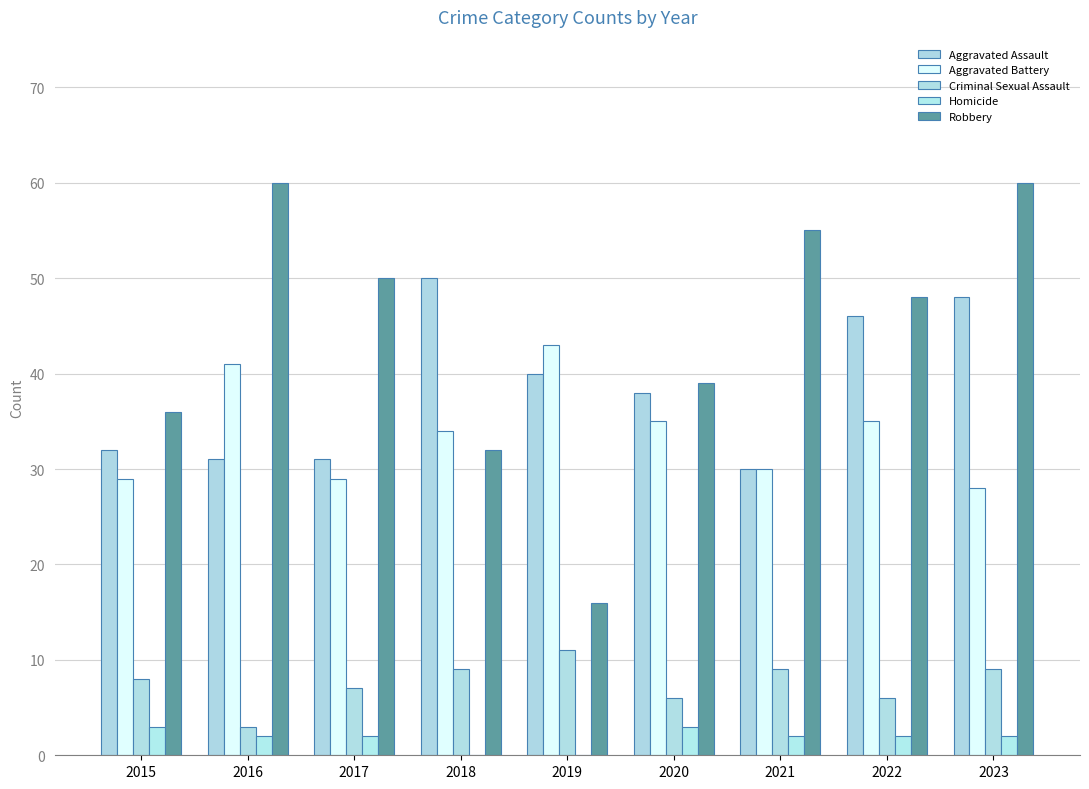

Reading right to left, transcribe all the data shown in this chart.

Aggravated Assault: 2023=48	2022=46	2021=30	2020=38	2019=40	2018=50	2017=31	2016=31	2015=32
Aggravated Battery: 2023=28	2022=35	2021=30	2020=35	2019=43	2018=34	2017=29	2016=41	2015=29
Criminal Sexual Assault: 2023=9	2022=6	2021=9	2020=6	2019=11	2018=9	2017=7	2016=3	2015=8
Homicide: 2023=2	2022=2	2021=2	2020=3	2019=0	2018=0	2017=2	2016=2	2015=3
Robbery: 2023=60	2022=48	2021=55	2020=39	2019=16	2018=32	2017=50	2016=60	2015=36